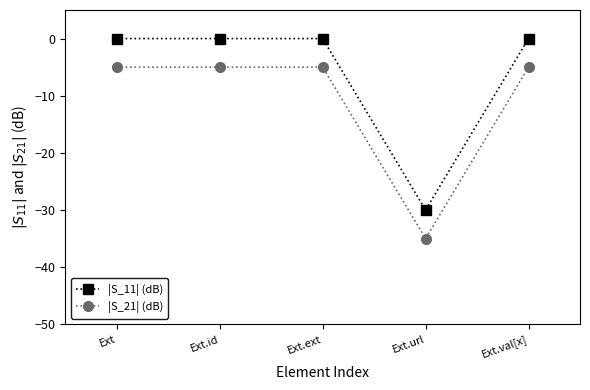

What is the difference between the highest and lowest values at Ext.val[x]?

5